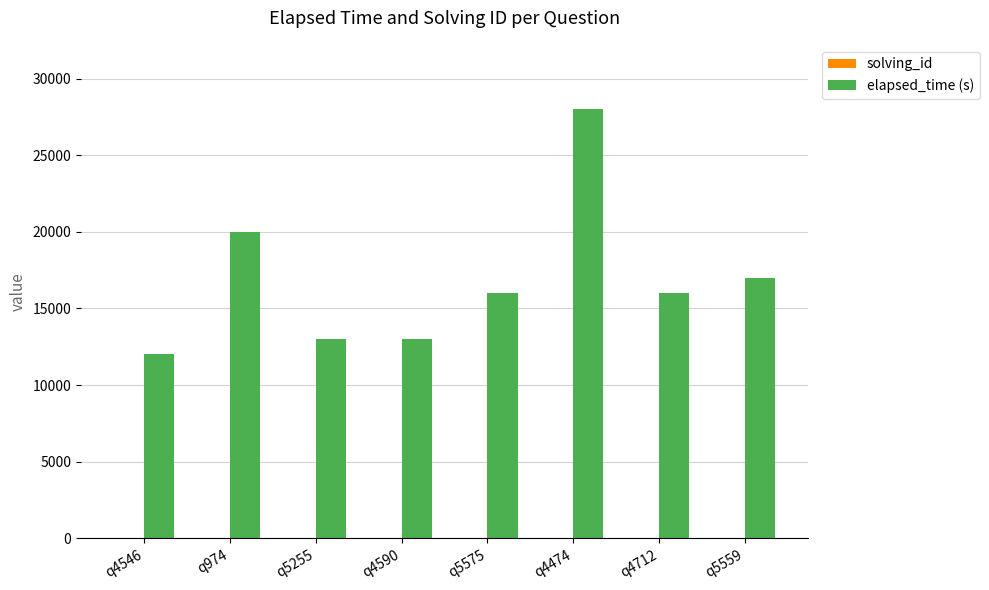

The elapsed_time (s) series shows 17000 at q5559. True or false?

True